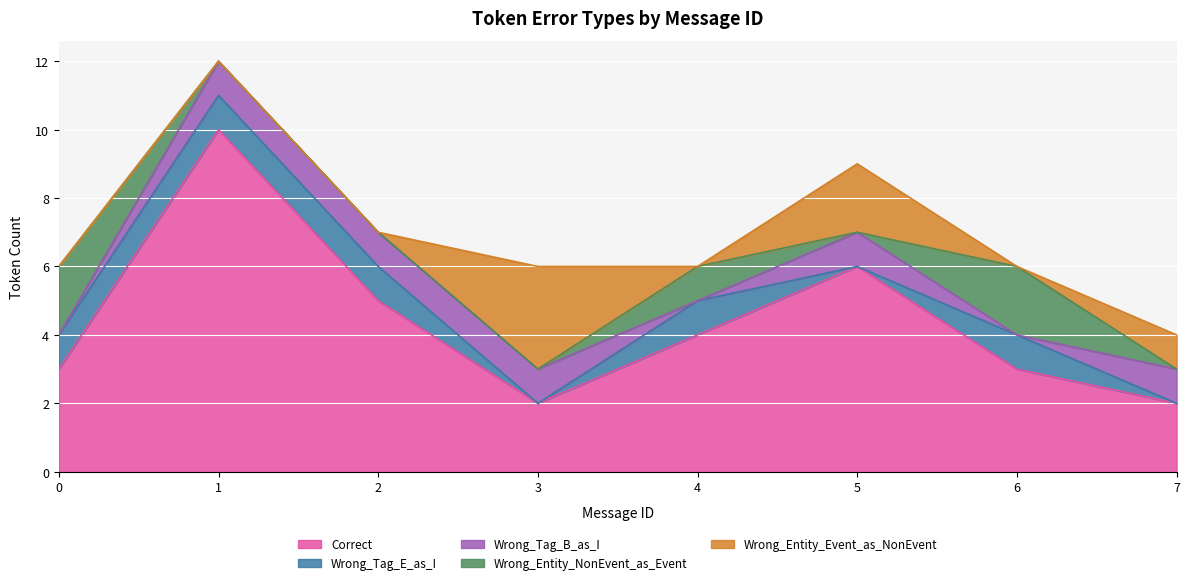

What is the difference between the Wrong_Tag_E_as_I values at 5 and 1?

1